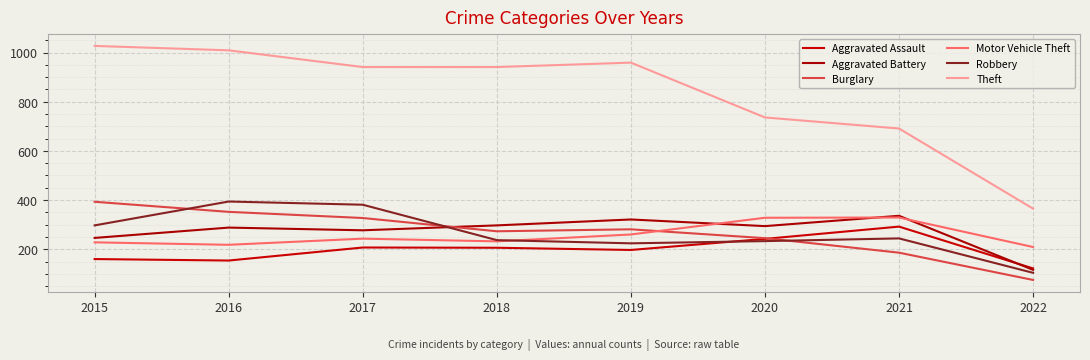

True or false: Aggravated Assault and Motor Vehicle Theft cross at least once.

False